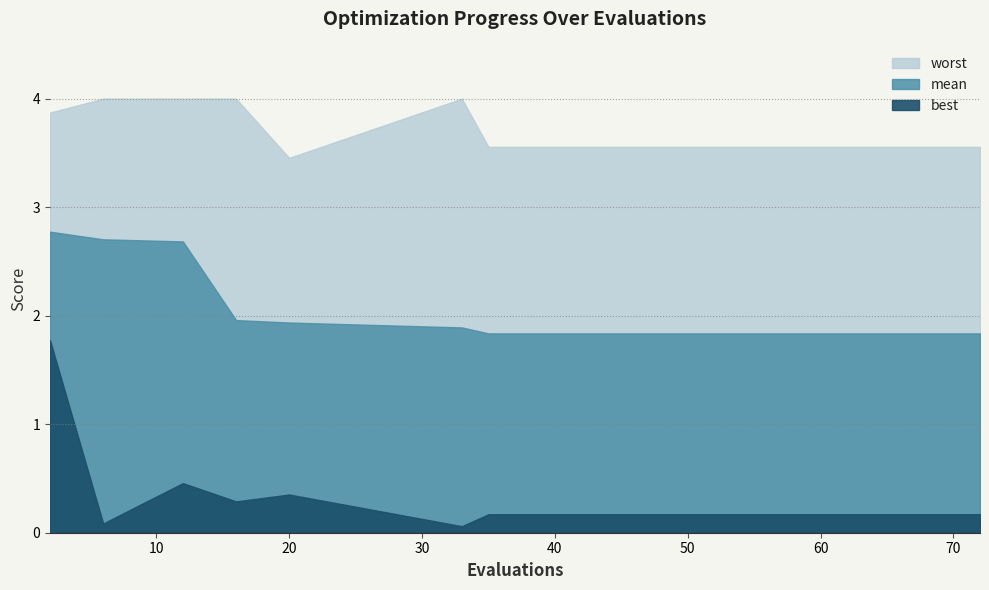

What is the value of the best point at the 8th from the left?

0.2